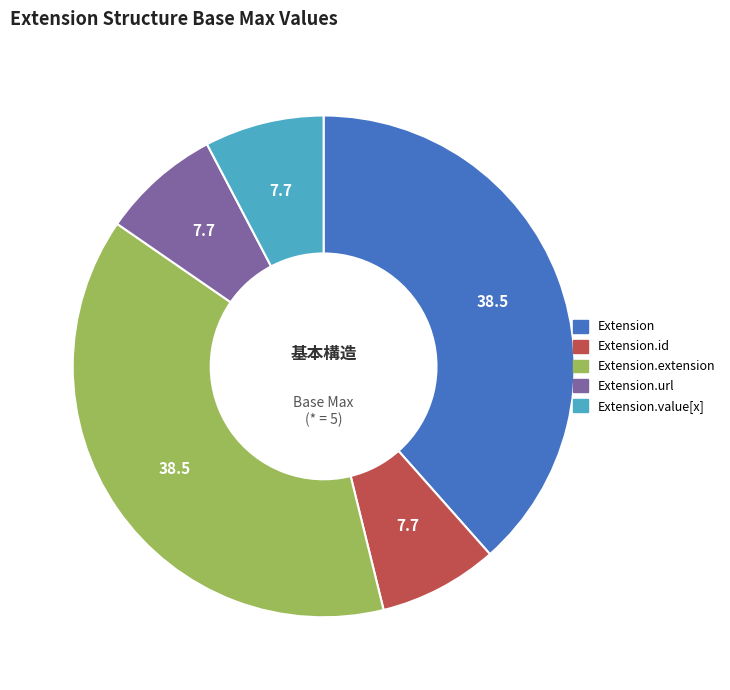

Is it true that Extension.url is 8% of the pie?

True